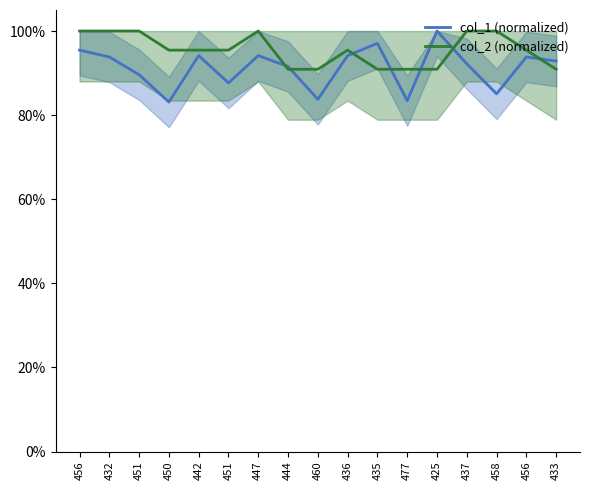

How many lines are shown in the chart?

2